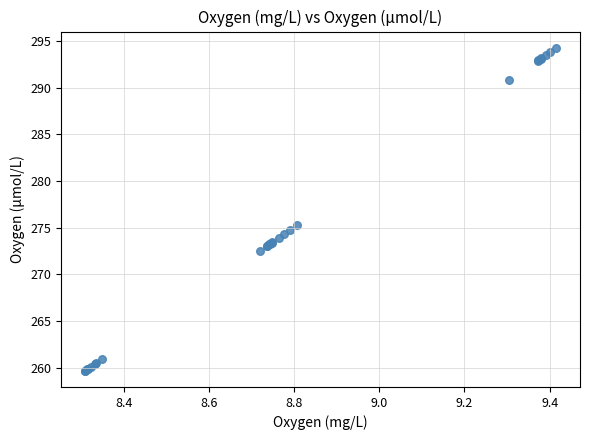

What Y value in the scatter plot is closest to 276?

275.2